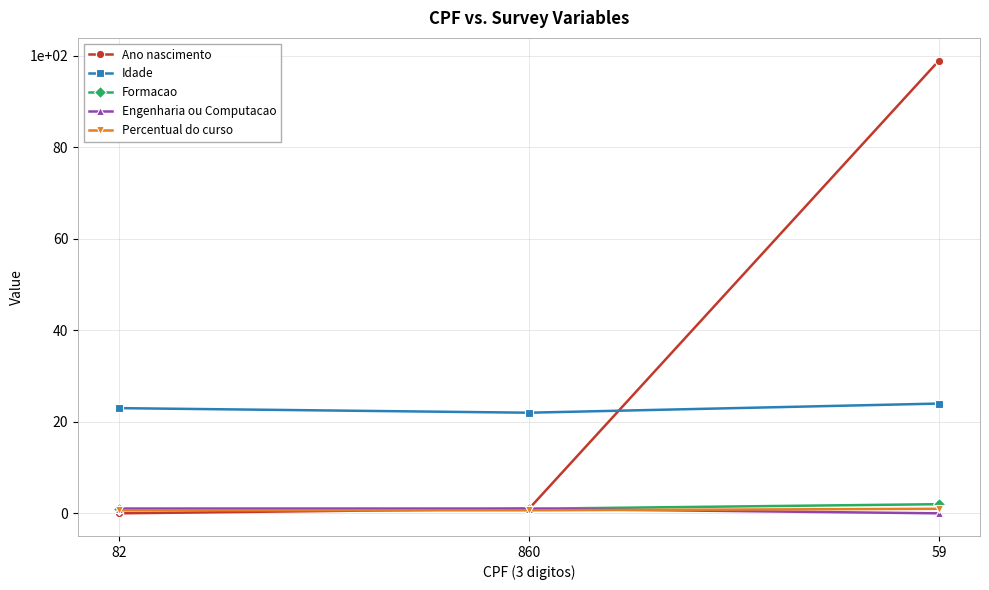

The value of Ano nascimento at 860 is 1.5. True or false?

False